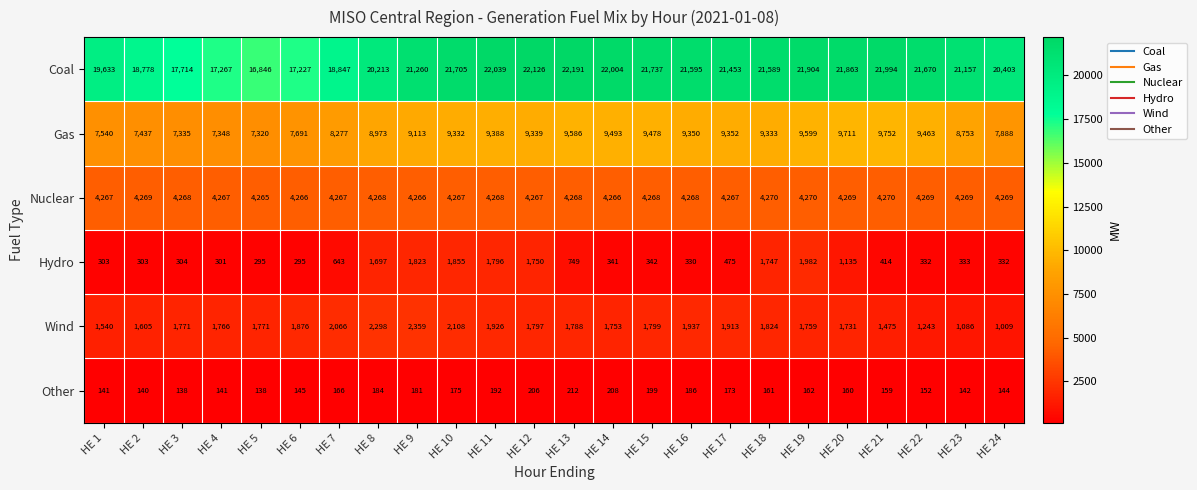

What is the highest value of the Nuclear series?

4270